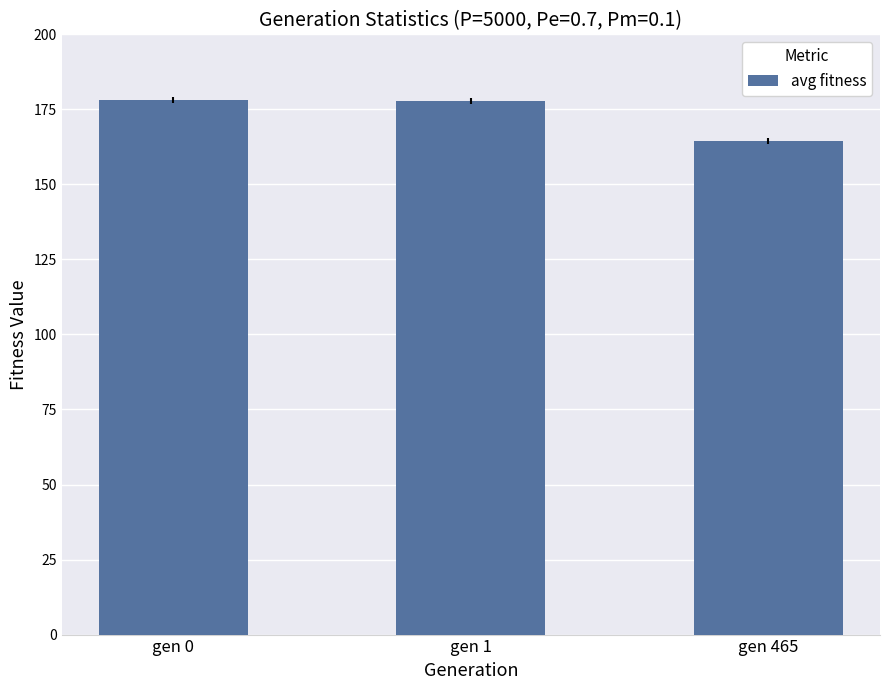

What is the value of the 3rd bar from the left?

164.4